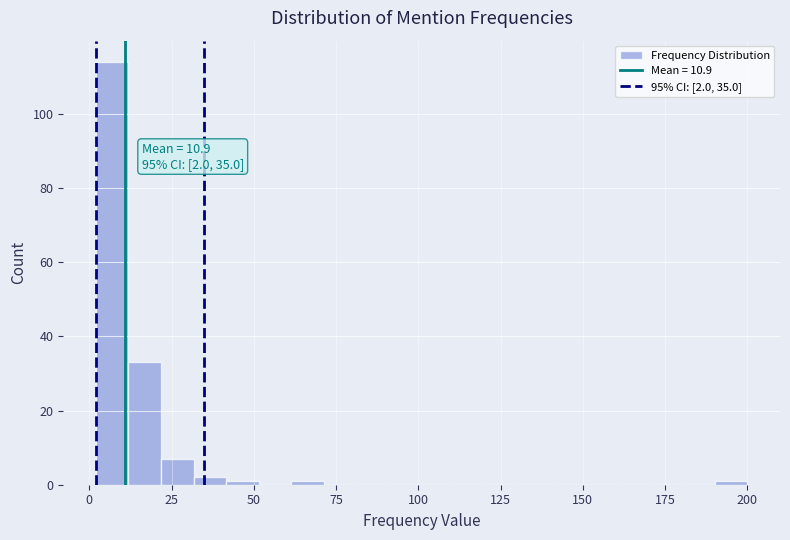

Around what value on the x-axis is the tallest bar? Give the approximate position of its centre, as read against the axis.

5